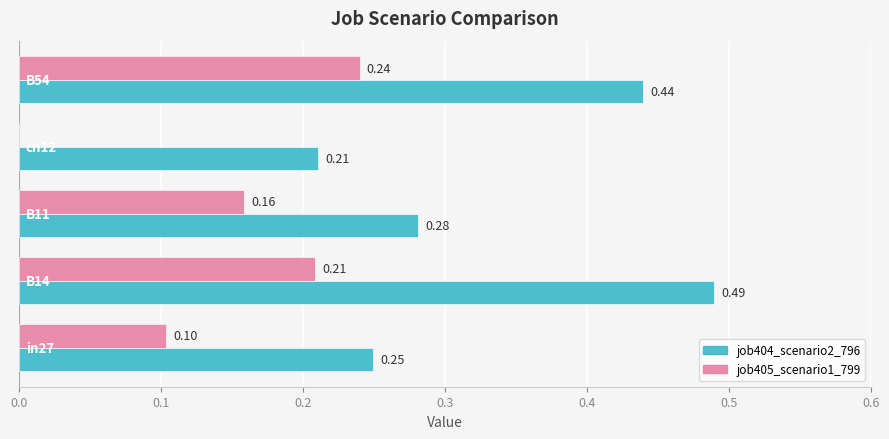

How many series are shown in this chart?

2